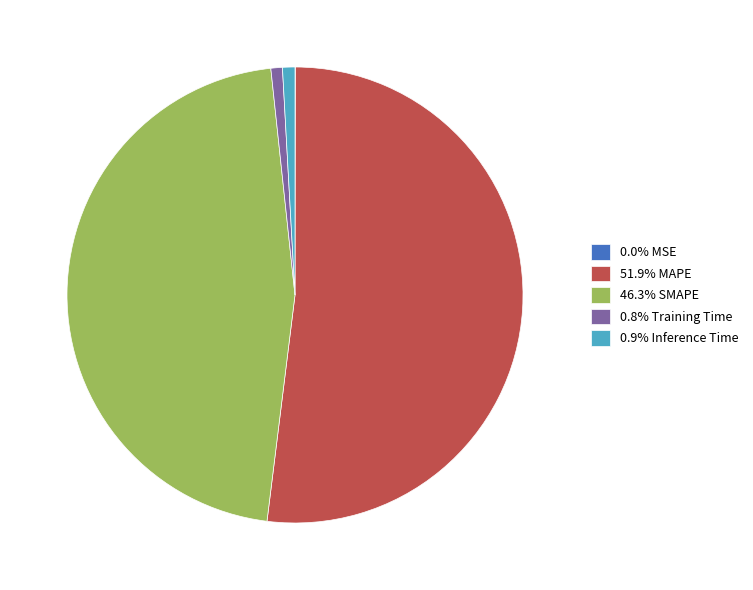

Do 51.9% MAPE and 0.8% Training Time together represent more than half of the pie?

Yes